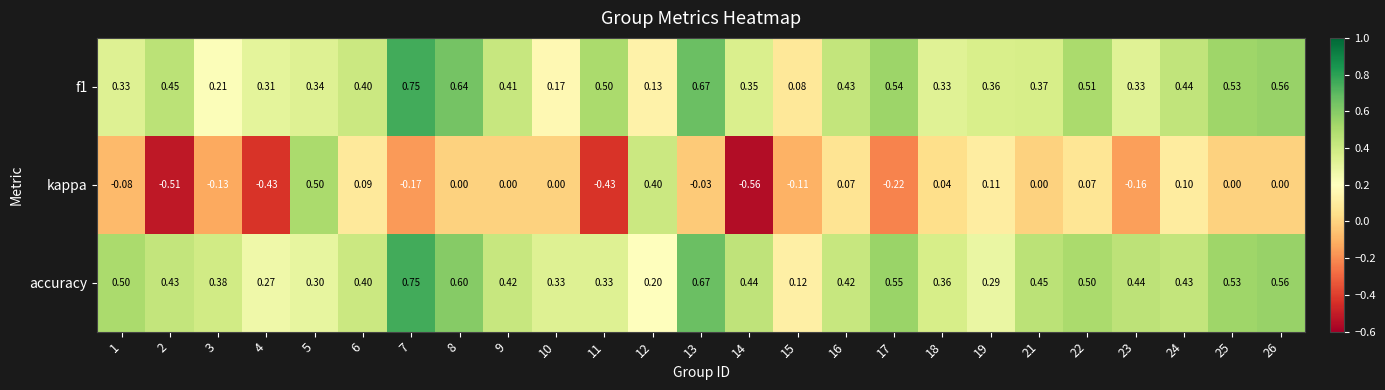

Is the value of f1 at 8 greater than the value of kappa at 9?

Yes